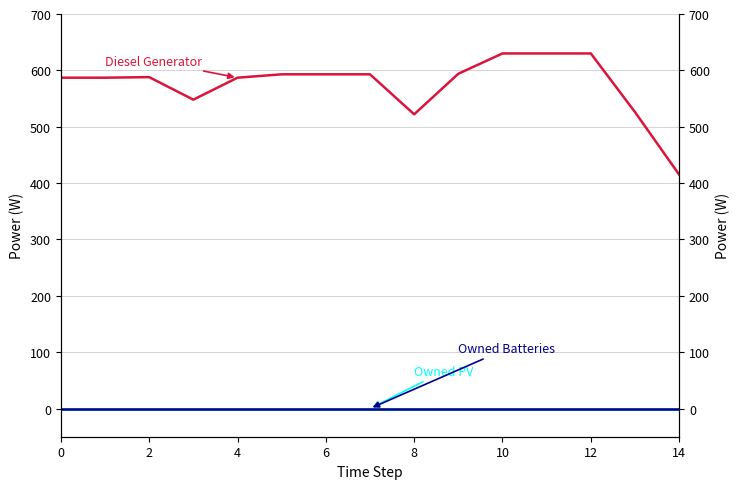

True or false: Owned Batteries has a value of 0 at 2.

True